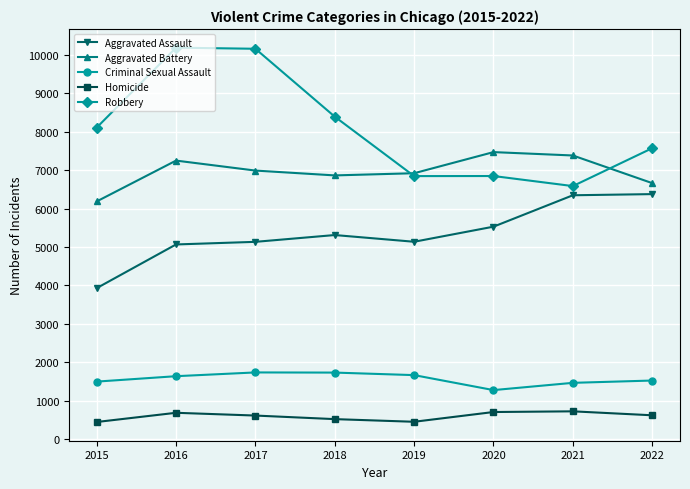

Count the number of categories in the chart.

8